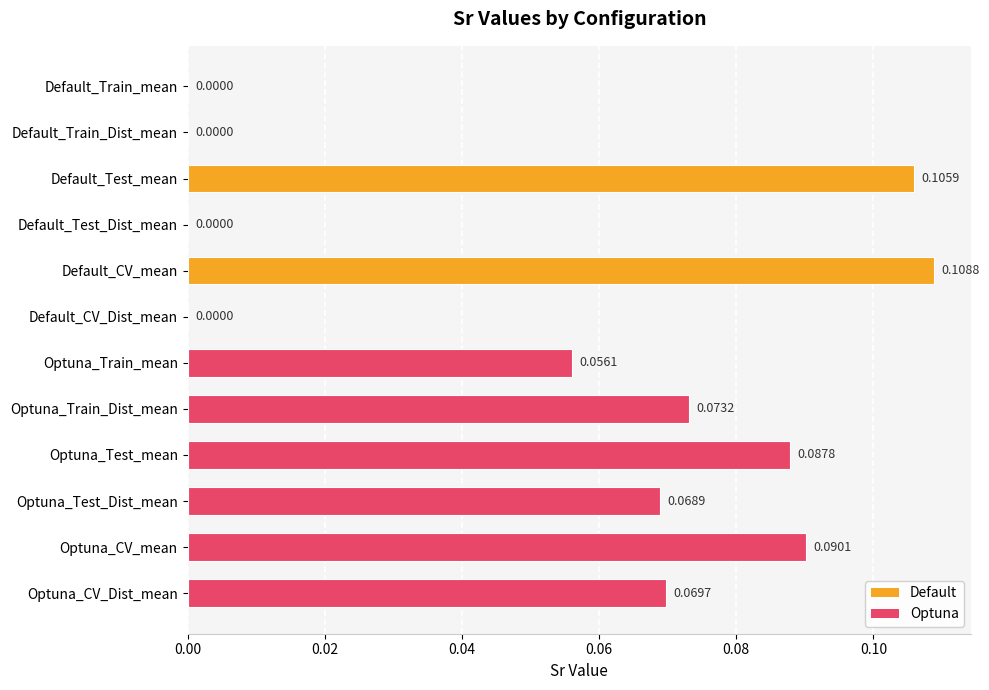

Which category has the highest value across all series?

Default_CV_mean